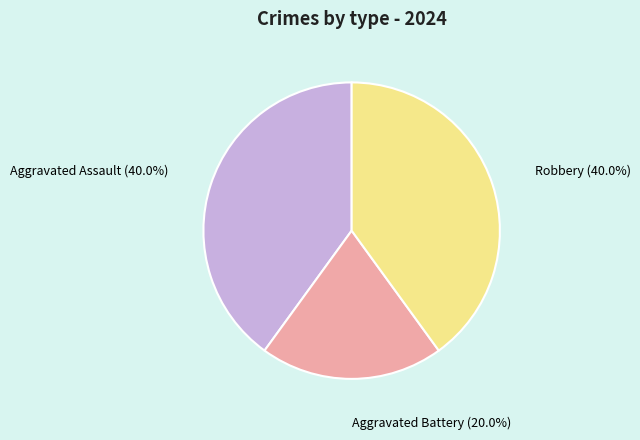

Is there a majority slice in this chart?

No